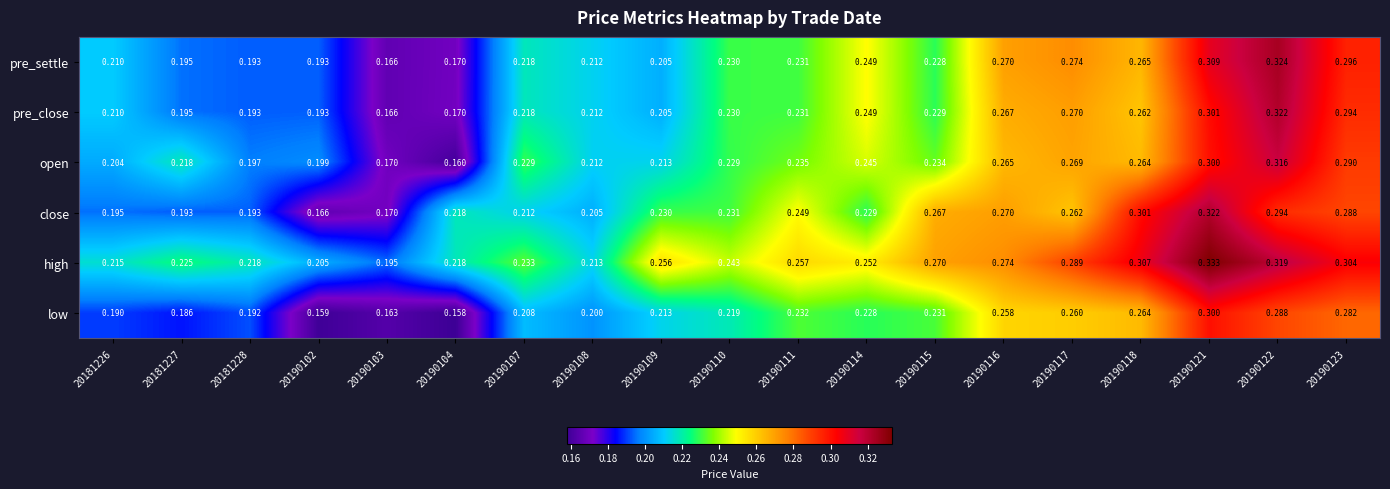

Is the value of pre_settle at 20190122 greater than the value of pre_close at 20190108?

Yes